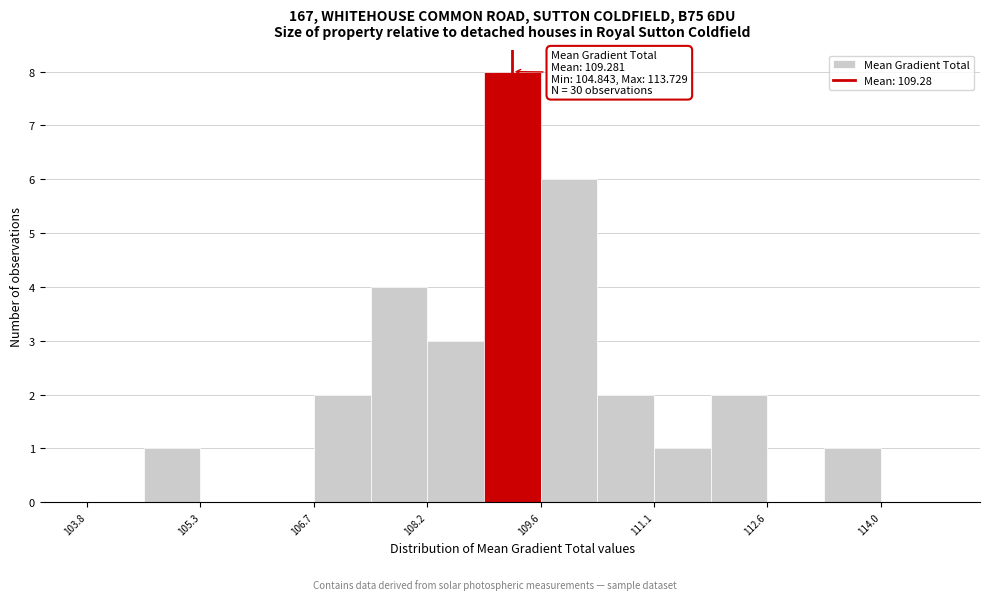

Around what value on the x-axis is the tallest bar? Give the approximate position of its centre, as read against the axis.

109.2